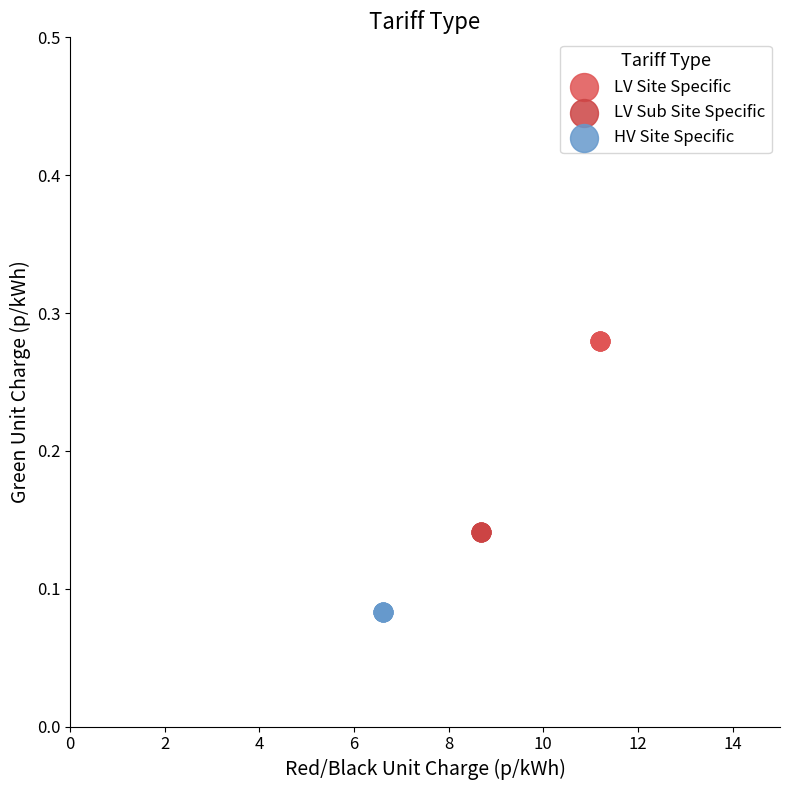

Which series contains the lowest Y value?

HV Site Specific